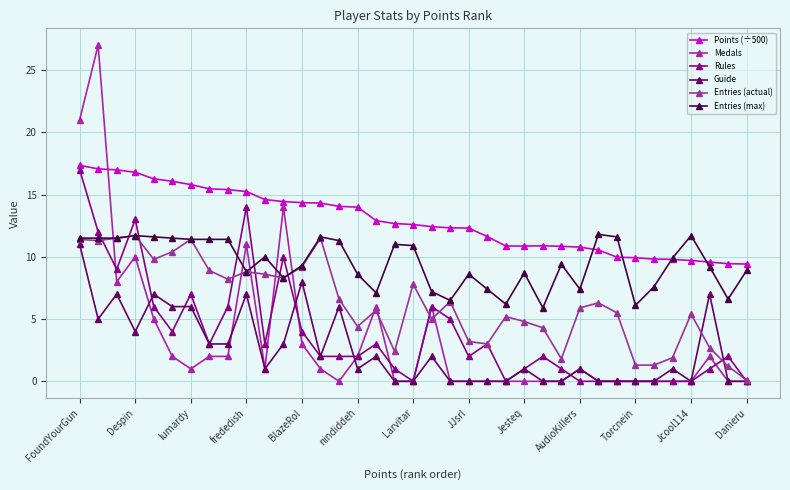

How many data points does each series have?

37